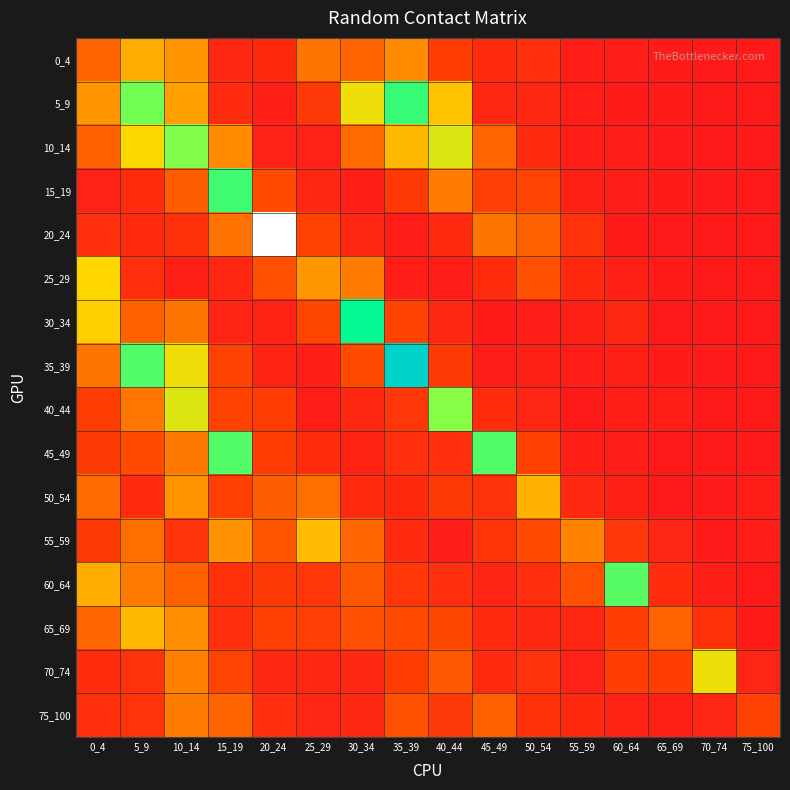

Count the number of data series in this chart.

16